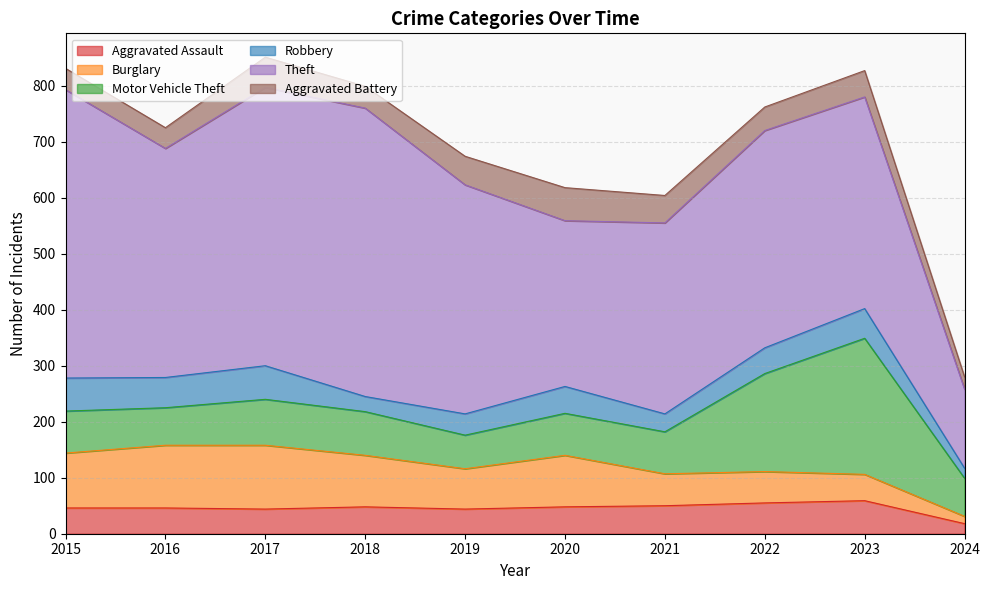

At which label is Robbery closest to 39?

2019